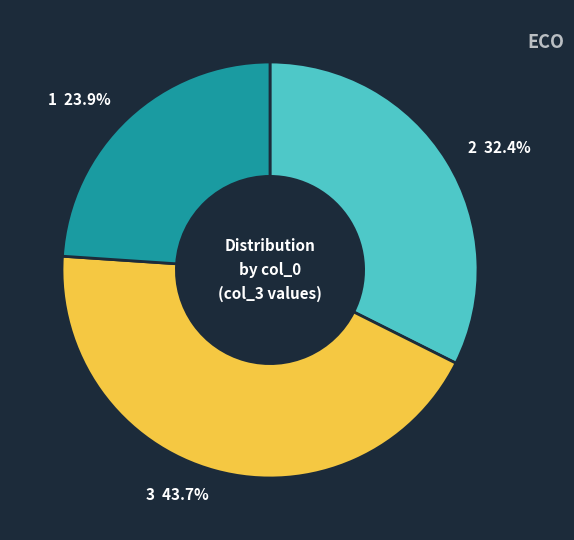

What is the total percentage of 1 and 2?

56.3%